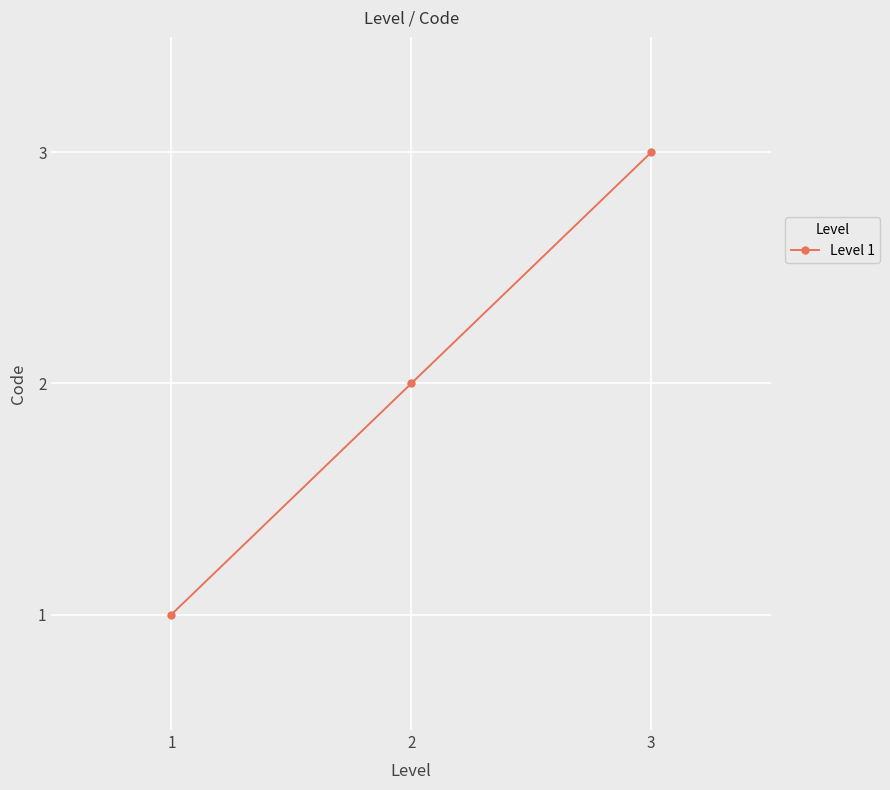

The chart shows a value of 3 at 2. True or false?

False